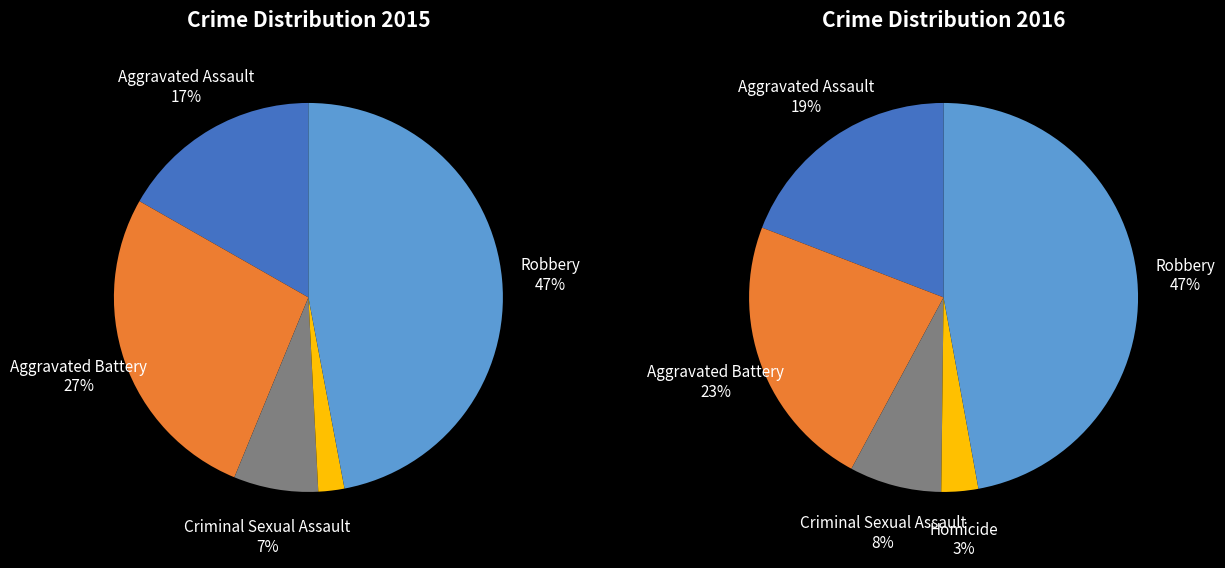

What portion of the pie excludes 2?

93.0%